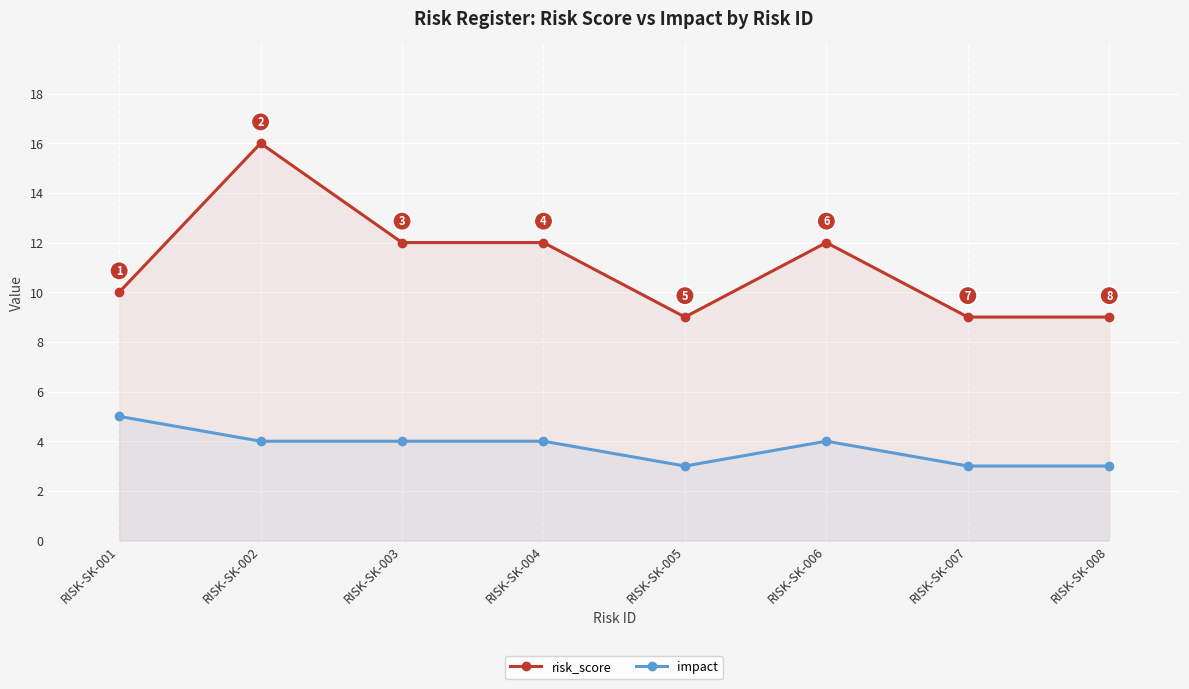

At which category does risk_score reach its first local valley?

RISK-SK-005